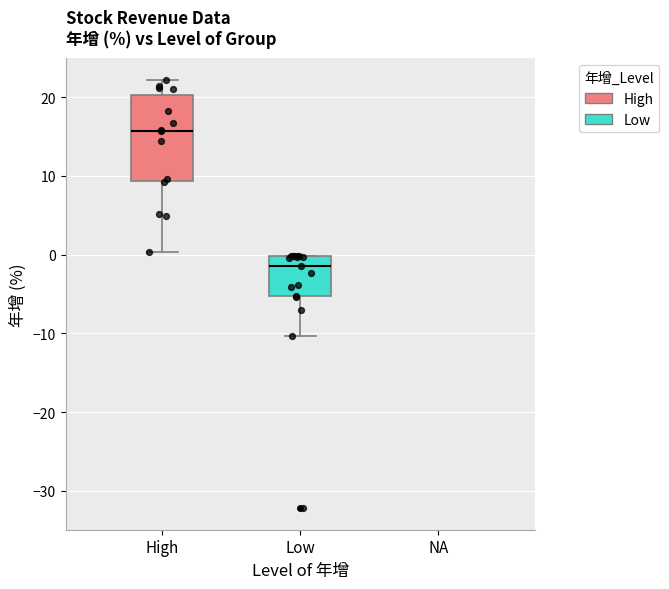

Where does the median line of the box for High sit on the y-axis? The values are not printed on the chart, so give them approximately, as read against the axis.

16